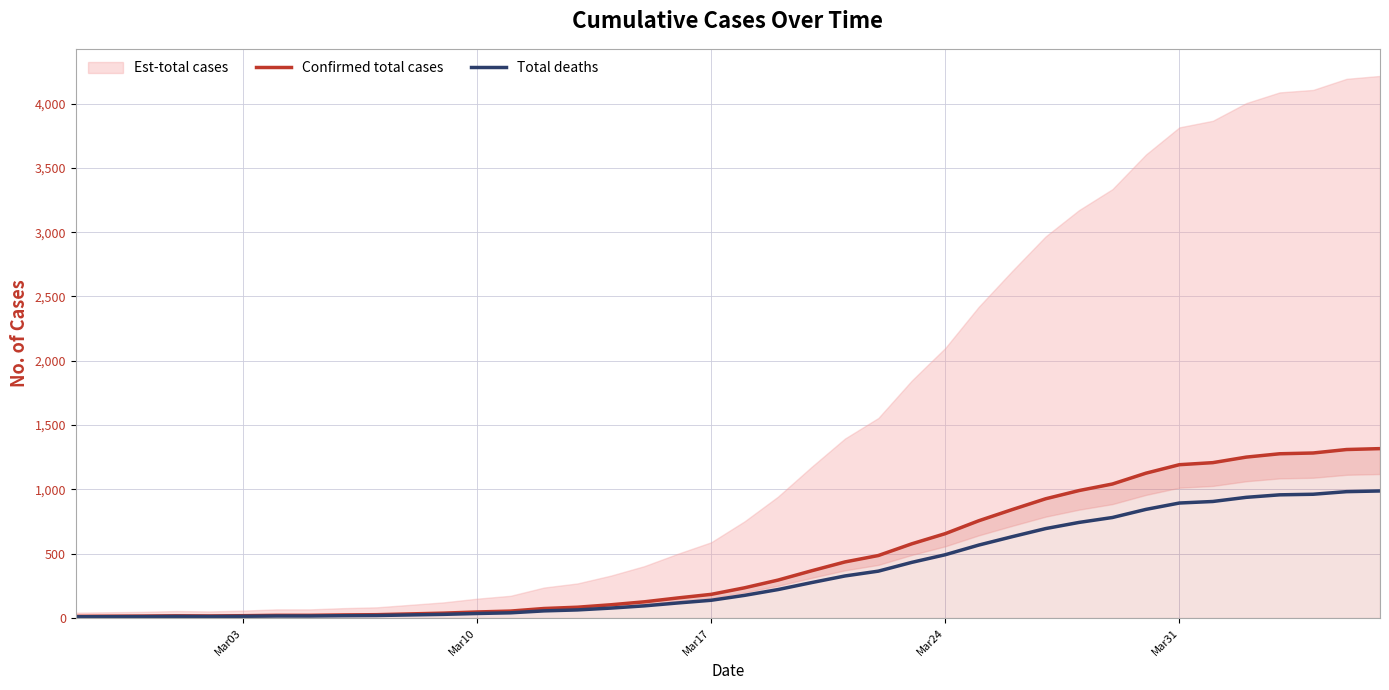

What is the highest value of the Total deaths series?

987.8